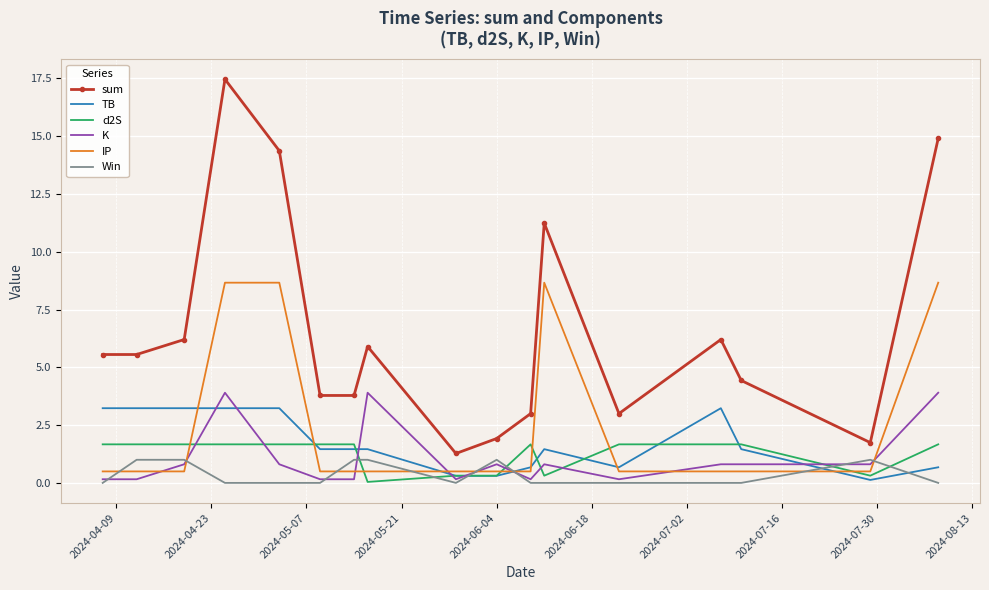

True or false: K and sum intersect in this chart.

False